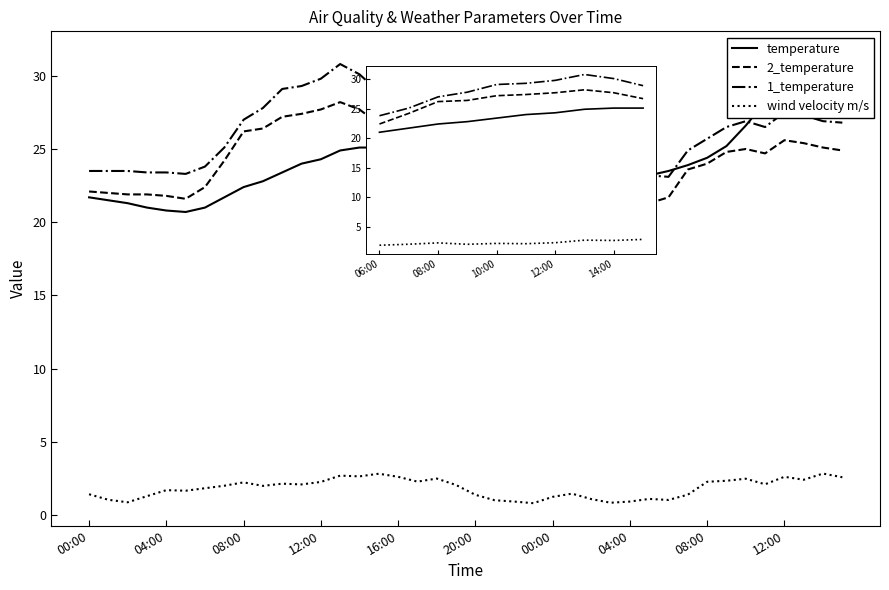

What is the difference between the maximum and minimum values in the temperature series?

10.8